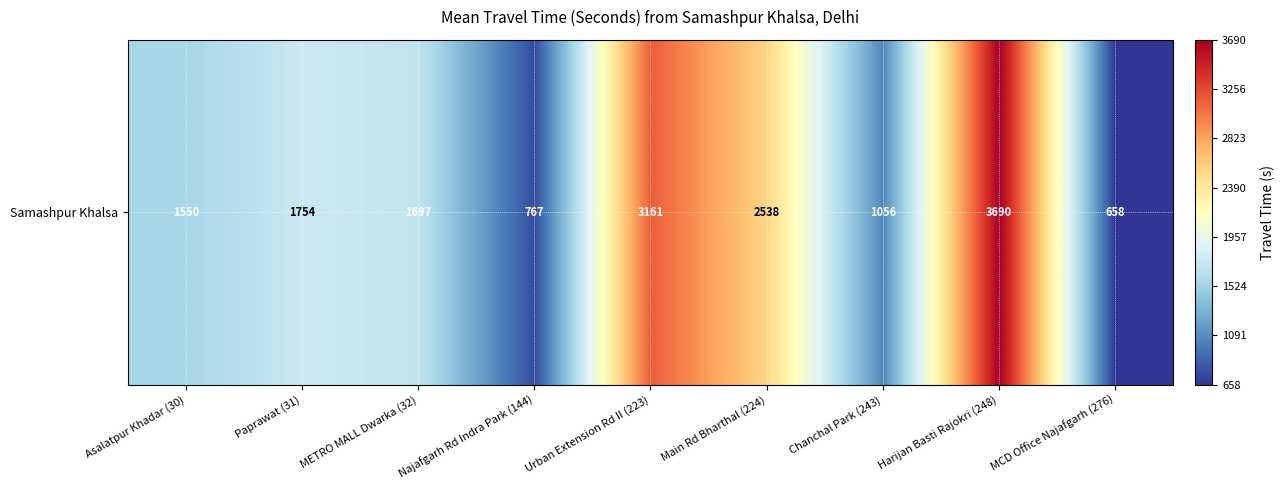

True or false: the data shows 3161 at Urban Extension Rd II (223).

True